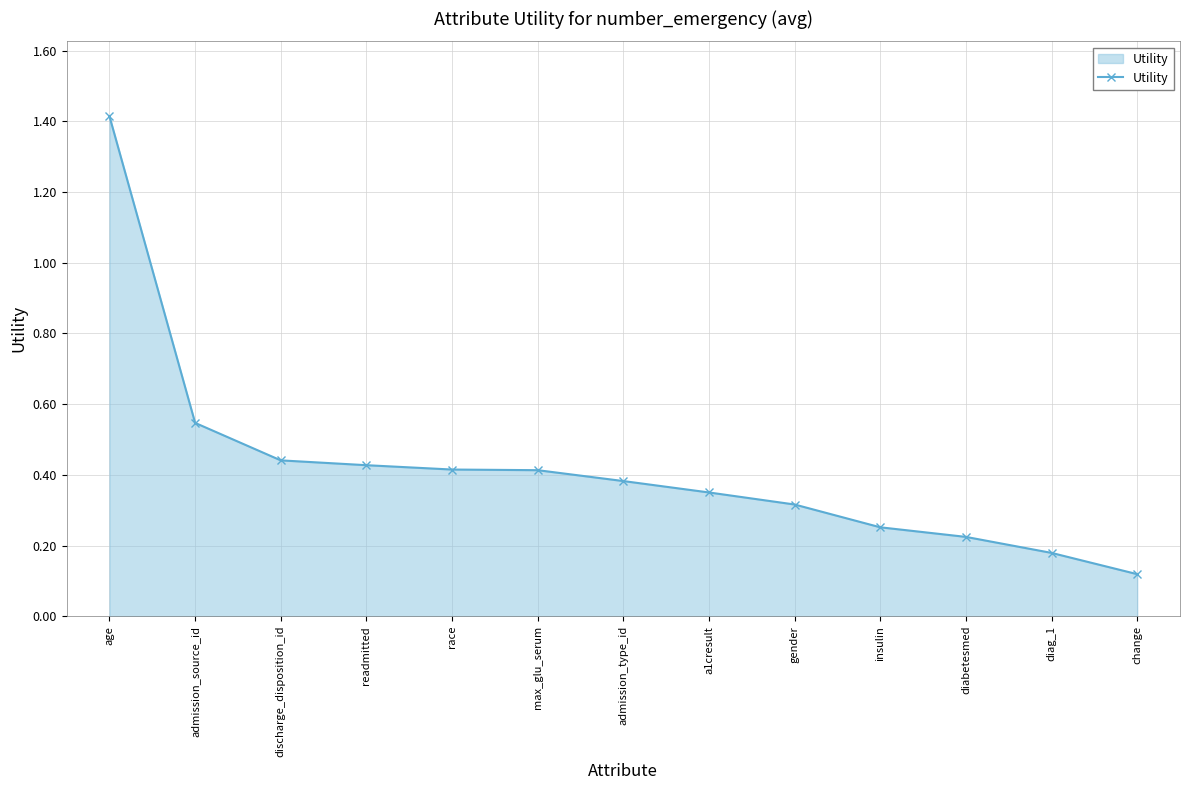

Where is the data nearest to the value 0?

change